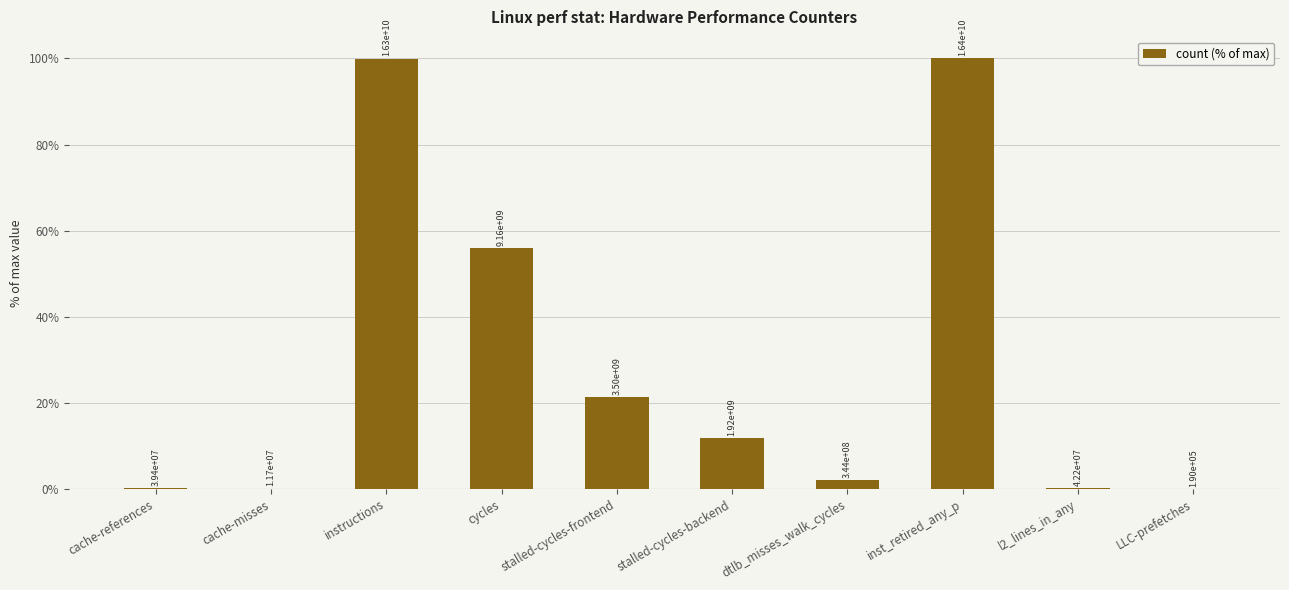

Which has a higher value, instructions or l2_lines_in_any?

instructions